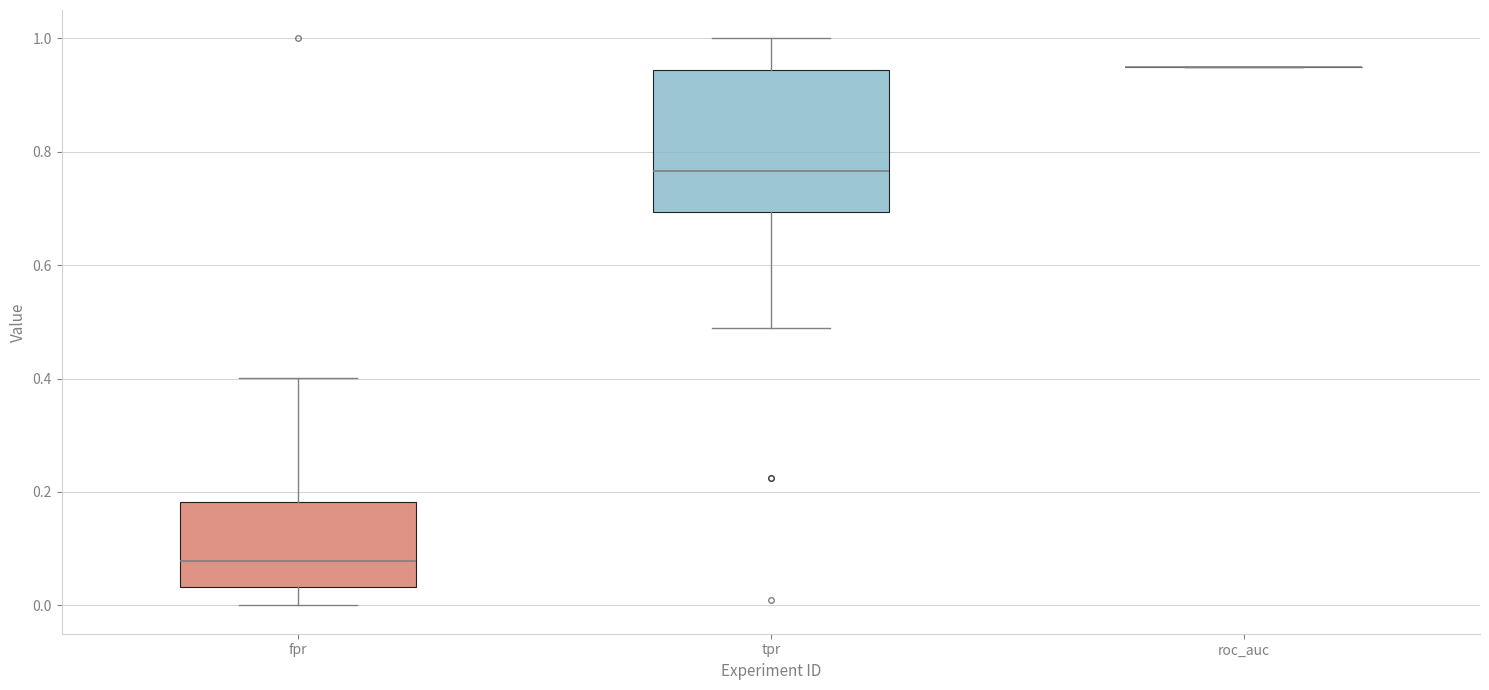

Reading left to right, transcribe this box plot: for each box, give where its median line is, the range the box spans, and where its two whiskers end, as read against the y-axis. The values are not printed on the chart, so give them approximately, as read against the axis.

fpr: median 0.08, box 0.04 to 0.18, whiskers 0.00 to 0.40
tpr: median 0.76, box 0.70 to 0.94, whiskers 0.48 to 1.00
roc_auc: box collapsed to a line at 0.94, whiskers 0.94 to 0.94